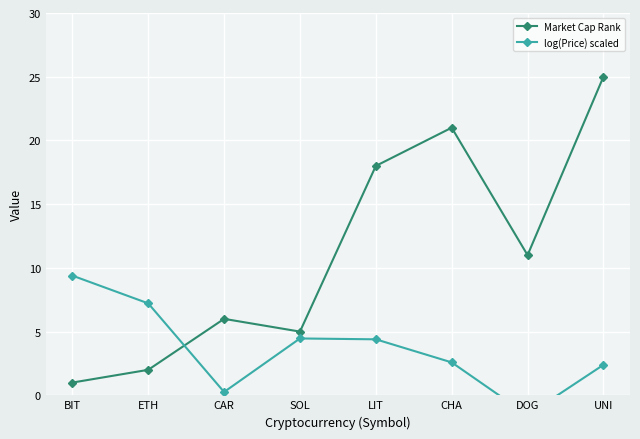

At which category does the chart reach its minimum across all series?

DOG